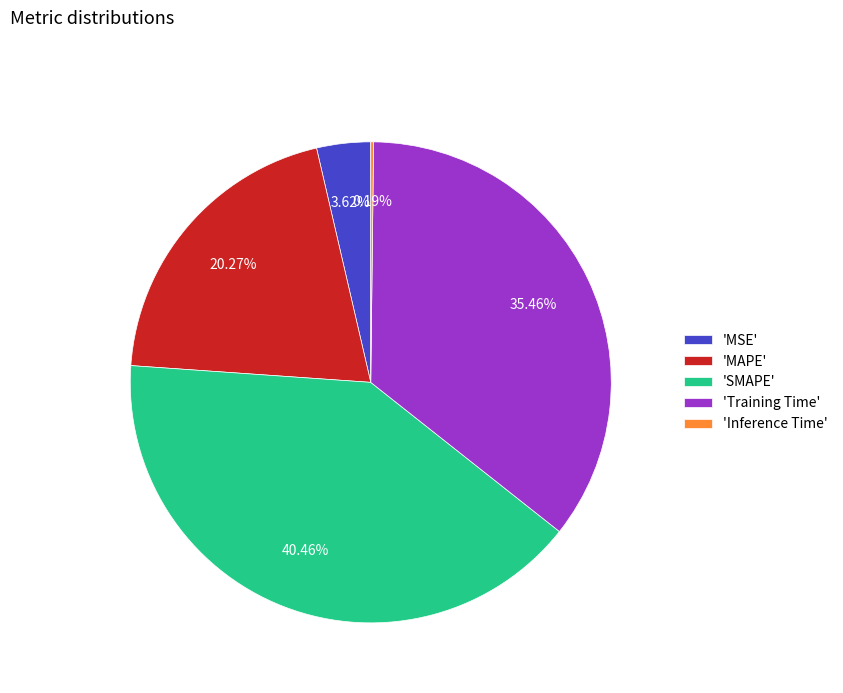

Which category has the biggest portion of the pie?

'SMAPE'